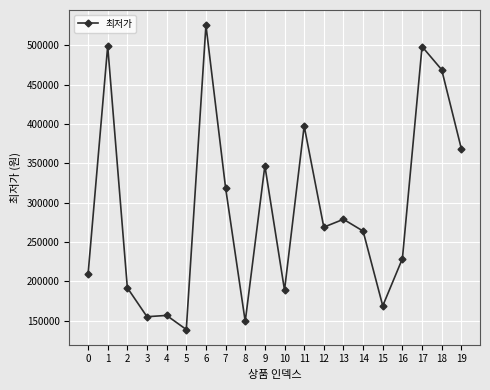

Which has a higher value, 8 or 4?

4